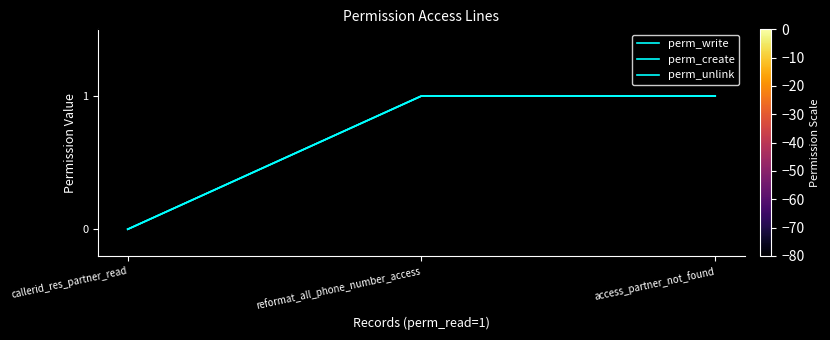

Does the chart display data point markers on the line(s)?

No